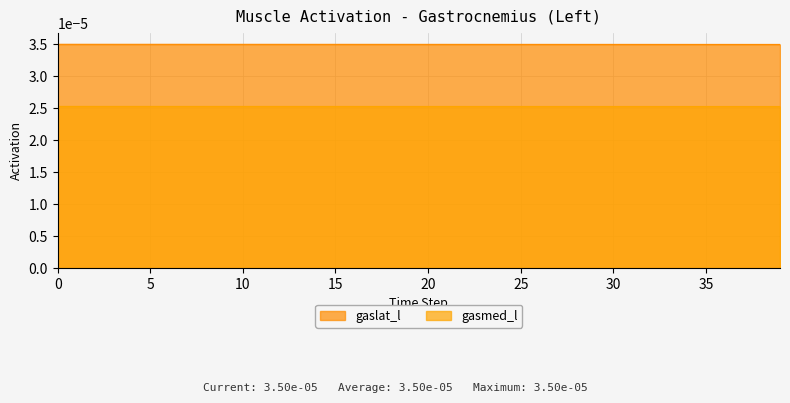

List the series in order of their peak value, lowest first.

gasmed_l, gaslat_l